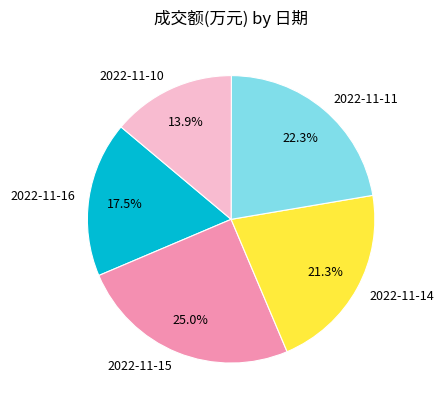

What percentage do 2022-11-10 and 2022-11-16 together represent?

31.4%